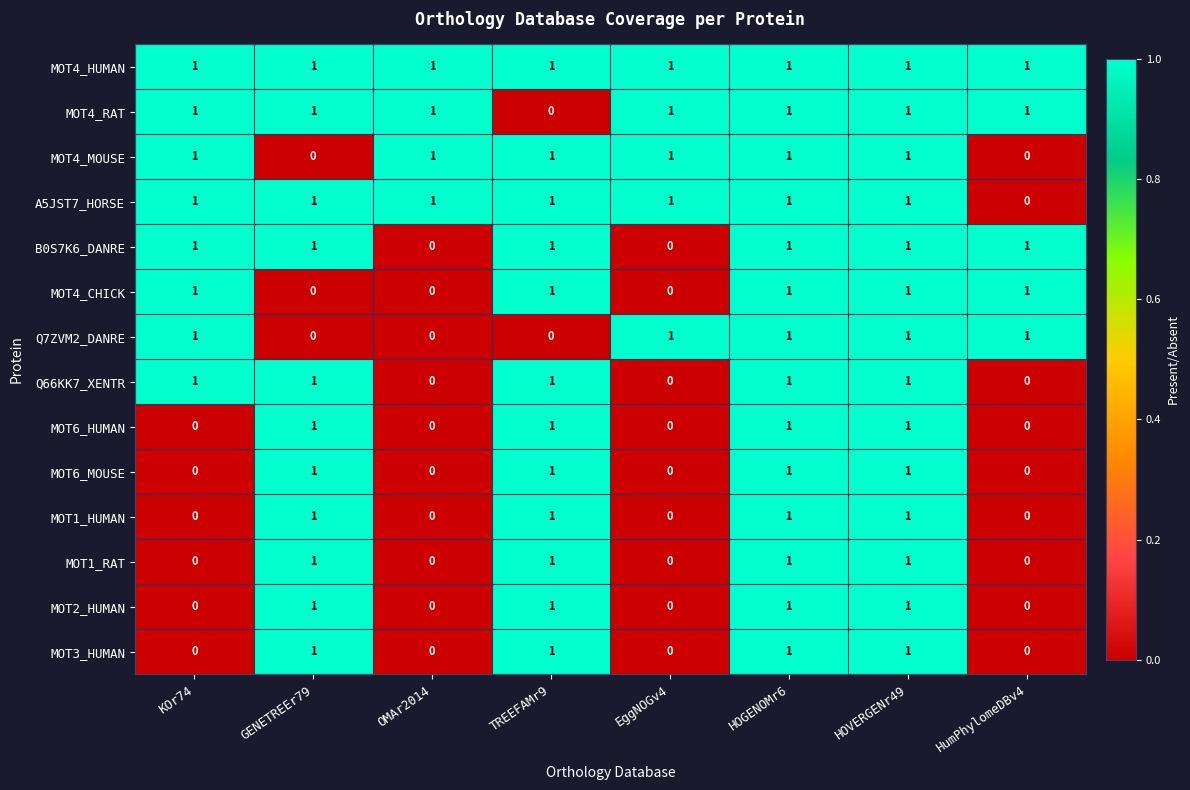

Which series has the largest total across all categories?

MOT4_HUMAN